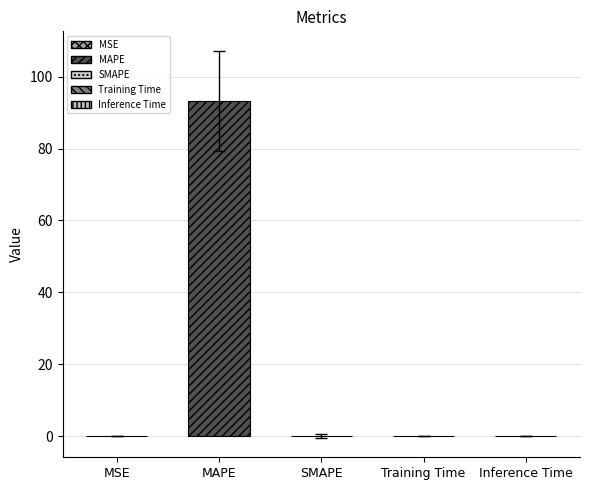

How many bars are there in total?

5